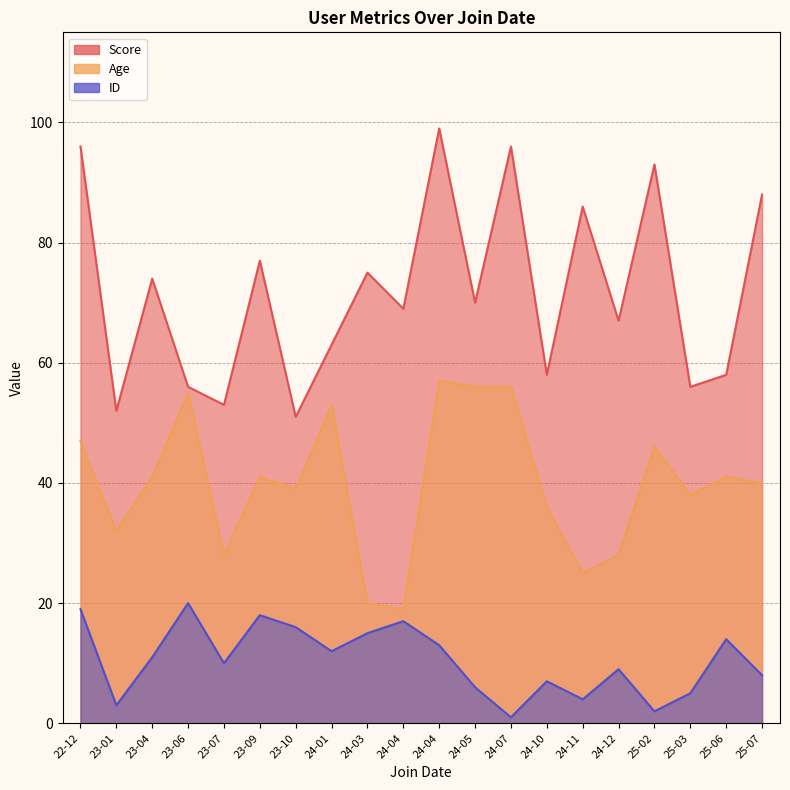

Does the chart display data point markers on the line(s)?

No